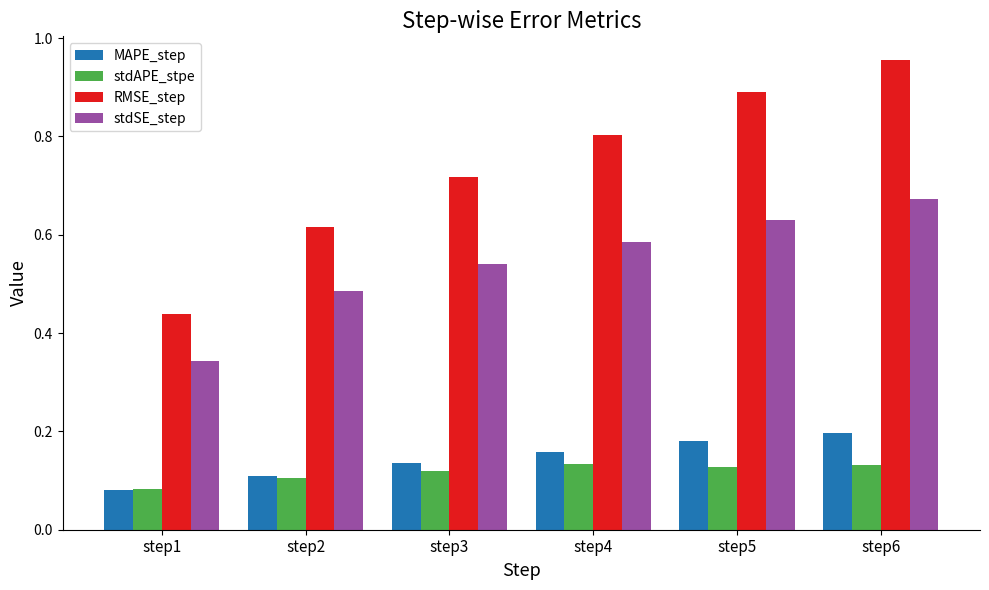

The stdAPE_stpe series shows 0.0 at step6. True or false?

False